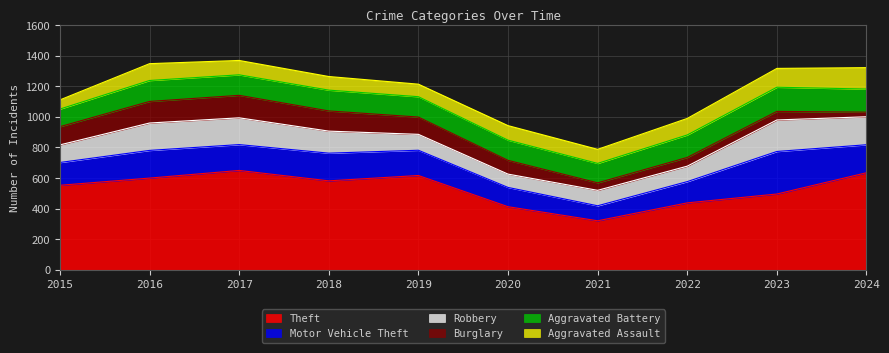

What is the total value across all series at 2015?

1111